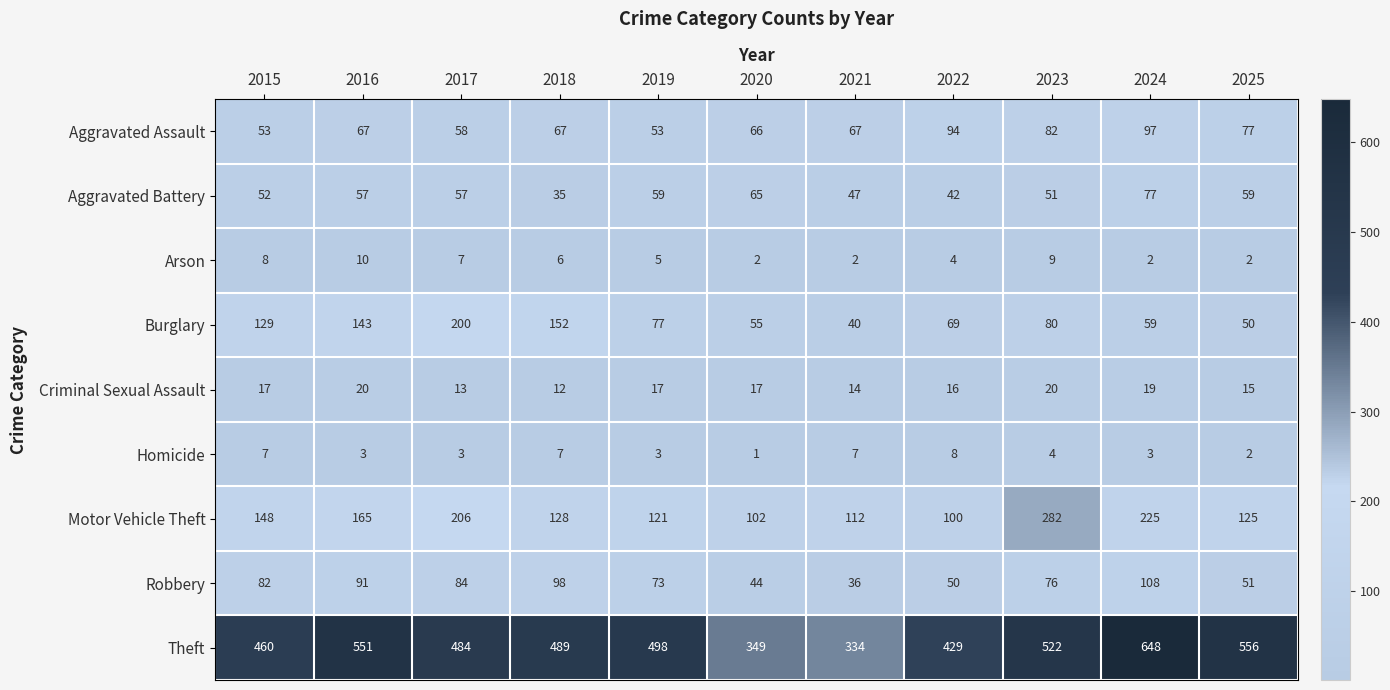

What is the maximum value for Homicide?

8